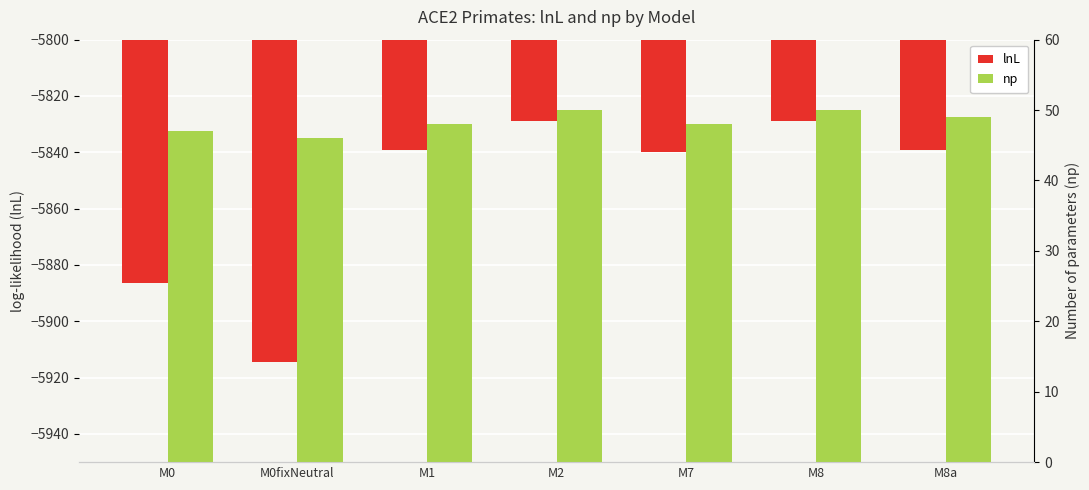

Is the value of np at M8 greater than the value of lnL at M2?

Yes